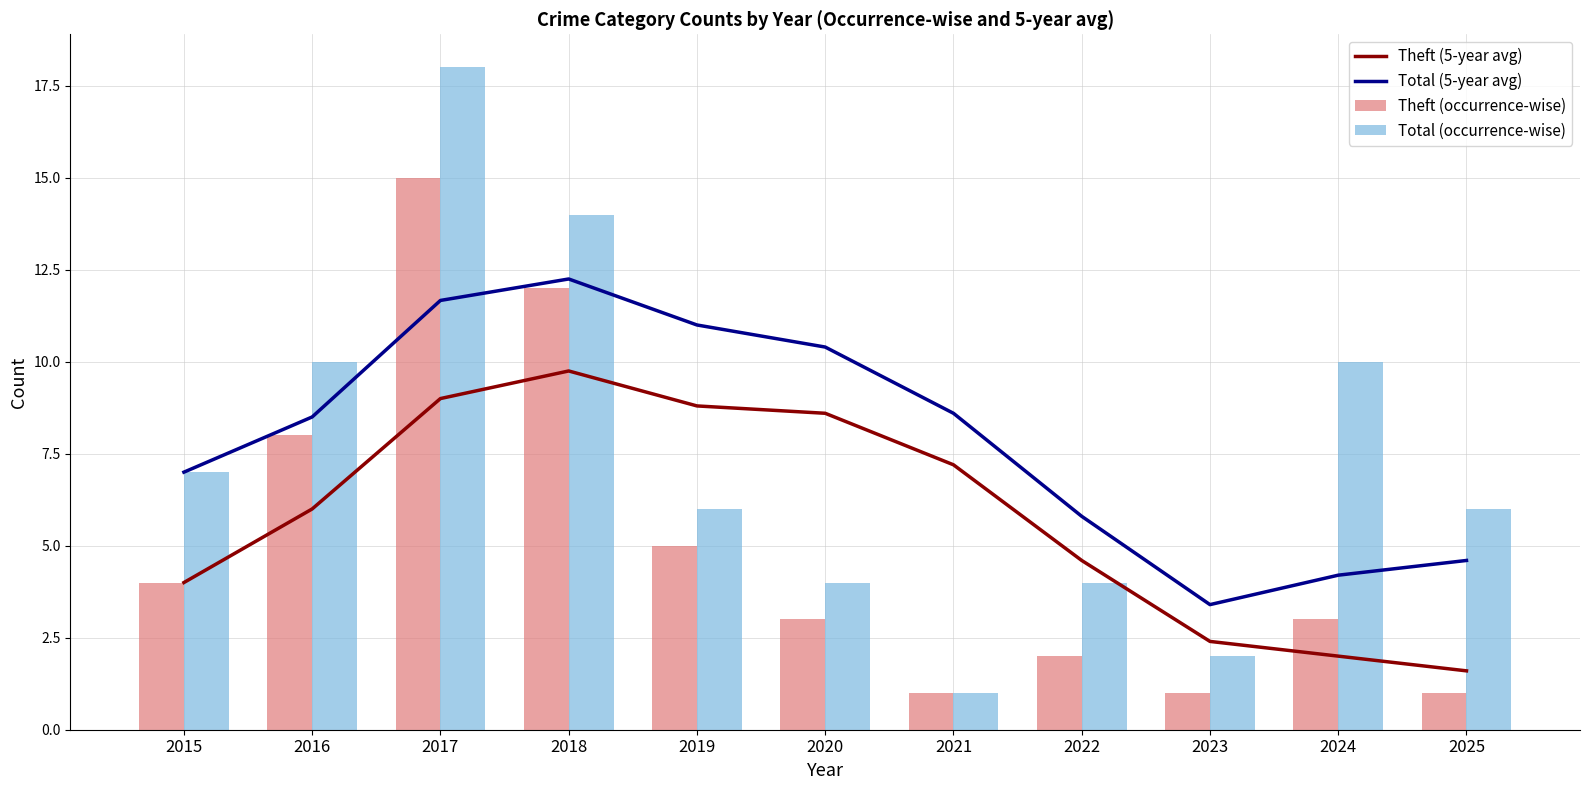

Which series has the largest total across all categories?

Total (5-year avg)